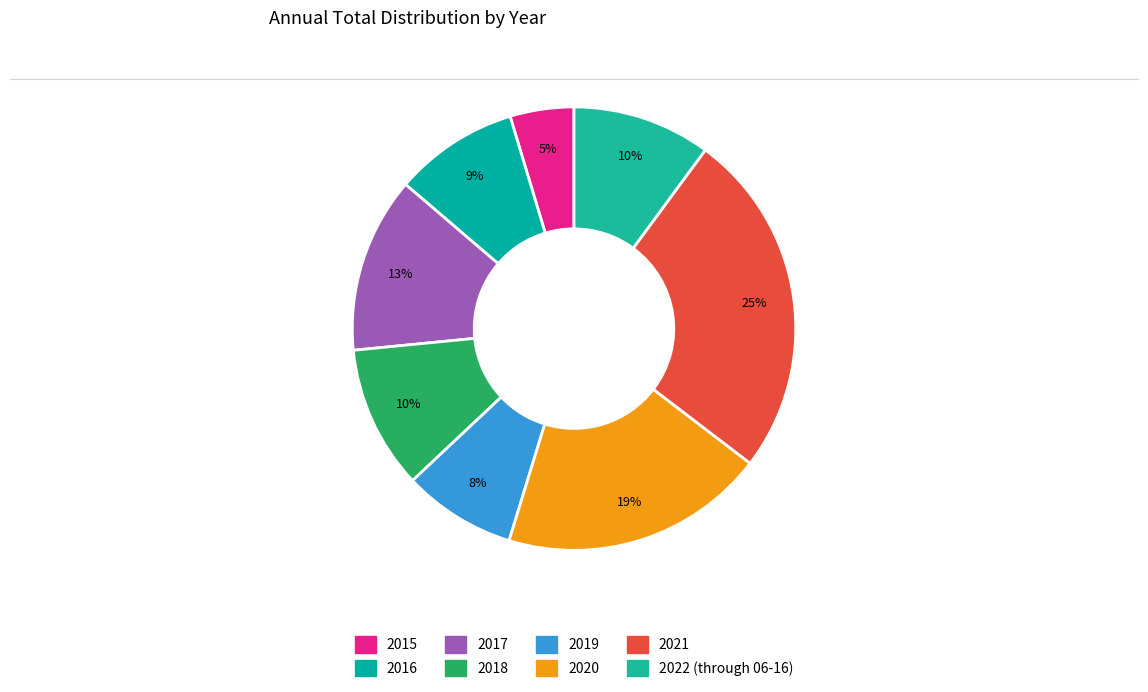

What is the total percentage of 2021 and 2020?

44.6%